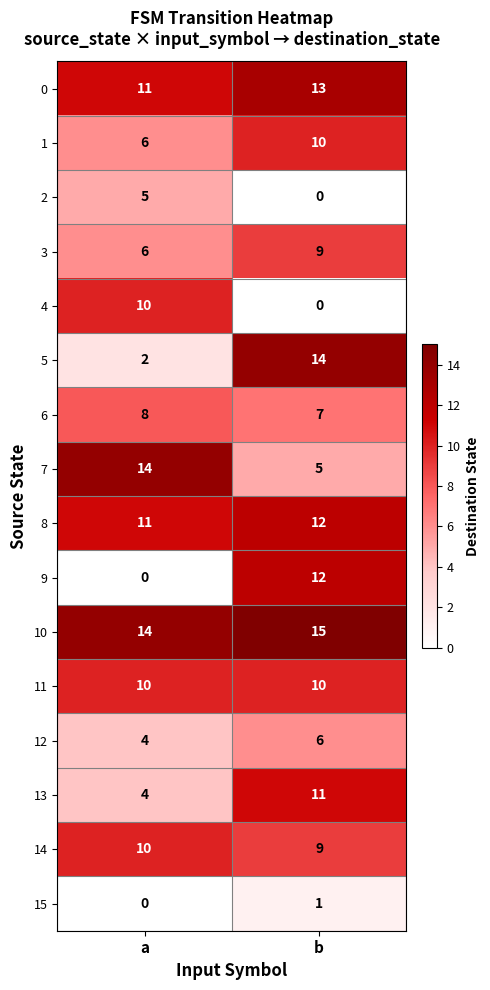

What is the total value across all series at b?

134